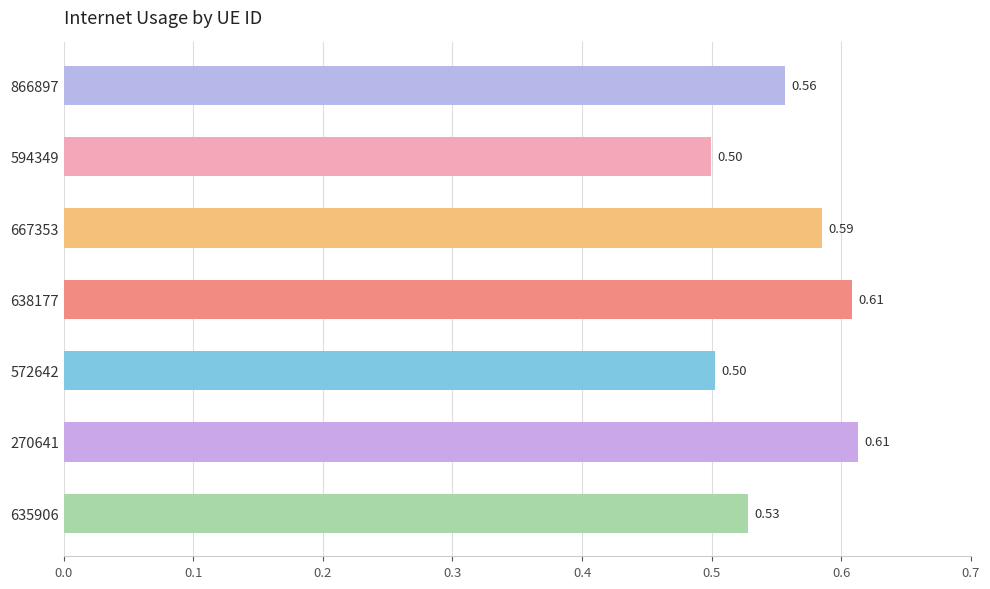

Which has a higher value, 635906 or 866897?

866897